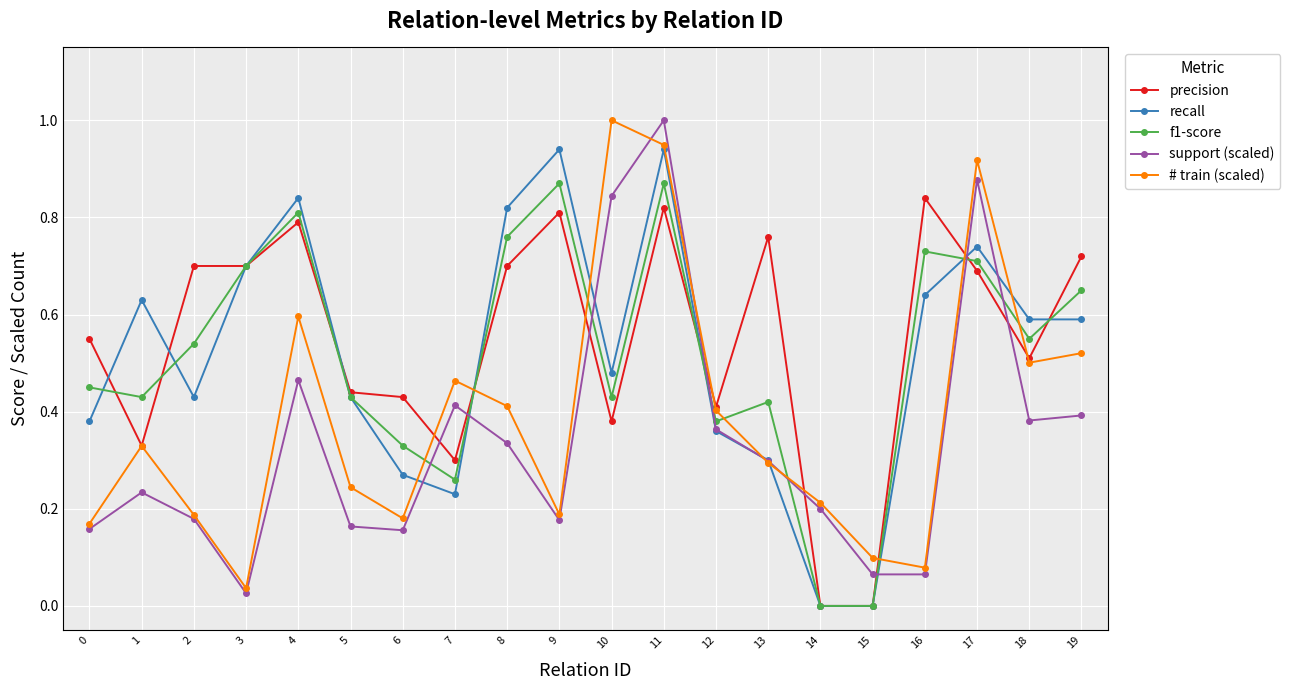

Rank the series at 6 from highest to lowest value.

precision, f1-score, recall, # train (scaled), support (scaled)